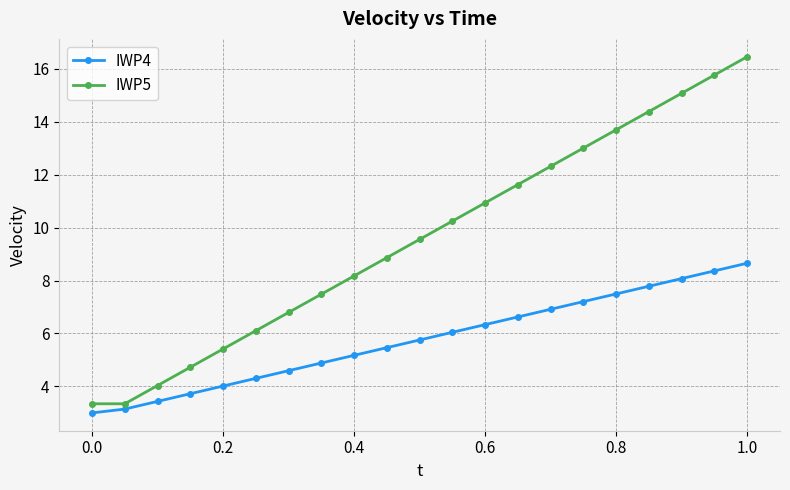

What is the smallest value displayed?

3.0